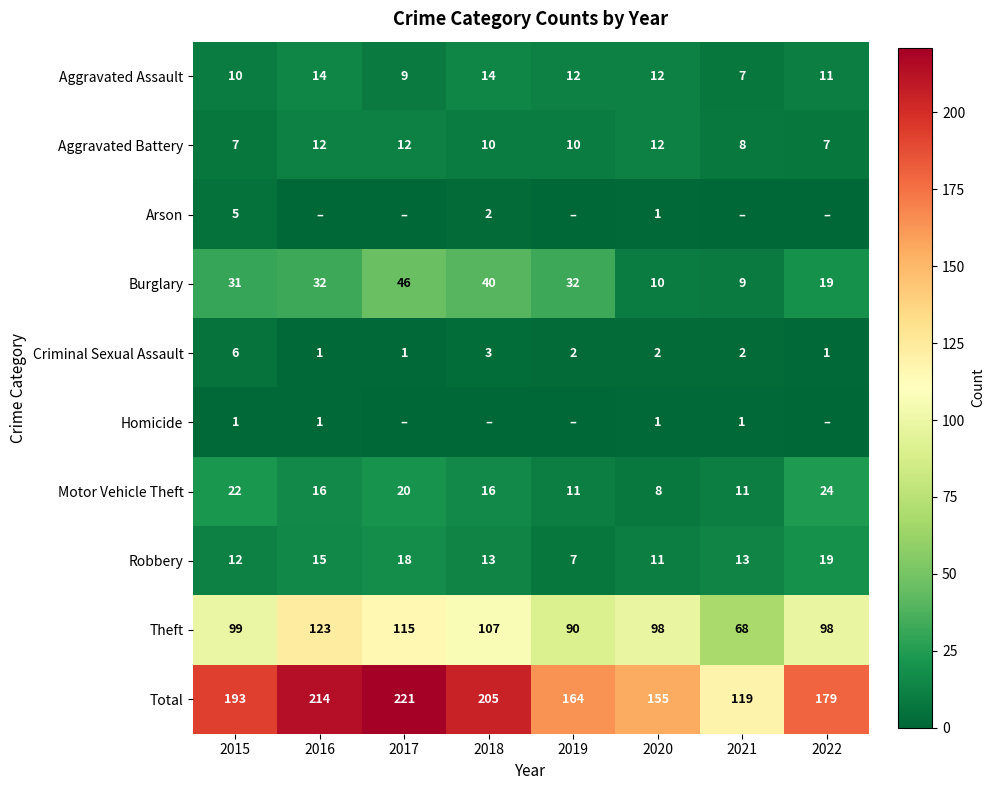

At which category does the chart reach its minimum across all series?

2016